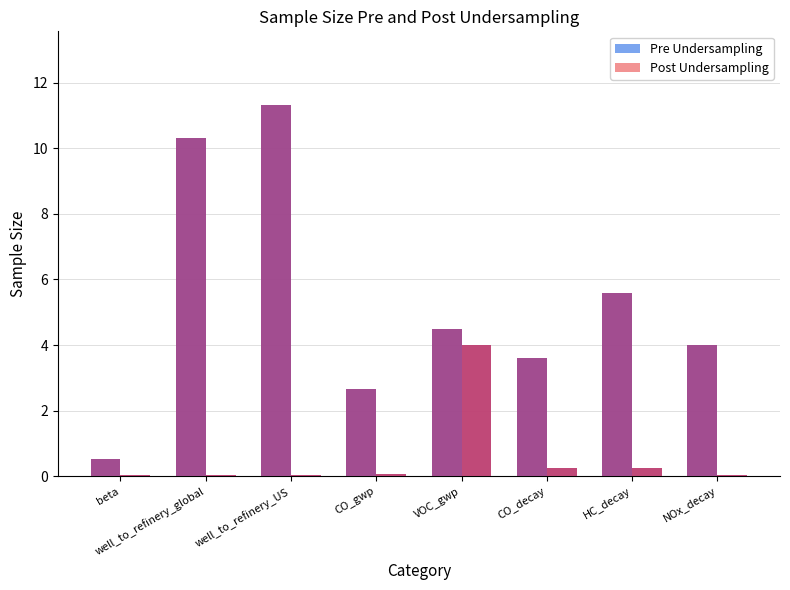

What value does the Pre Undersampling series have at beta?

0.5